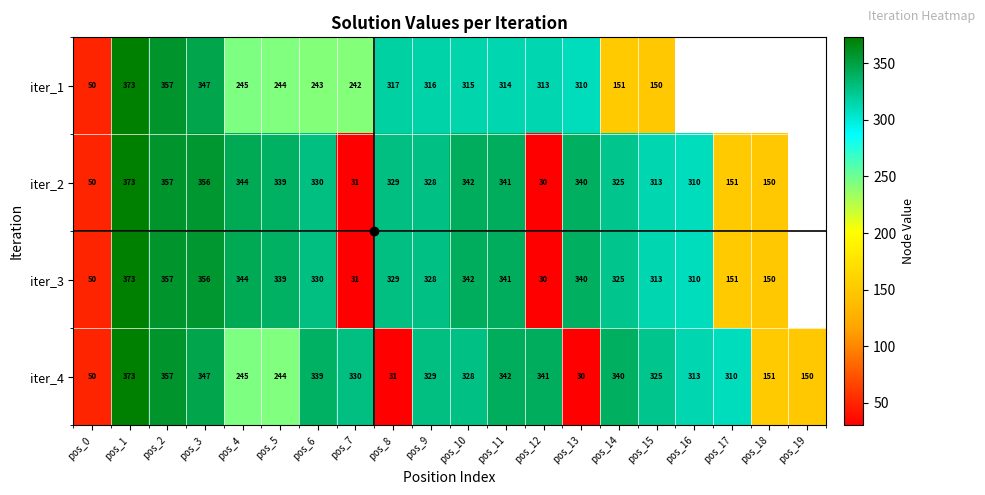

Between pos_1 and pos_9, which series saw the biggest shift?

iter_1